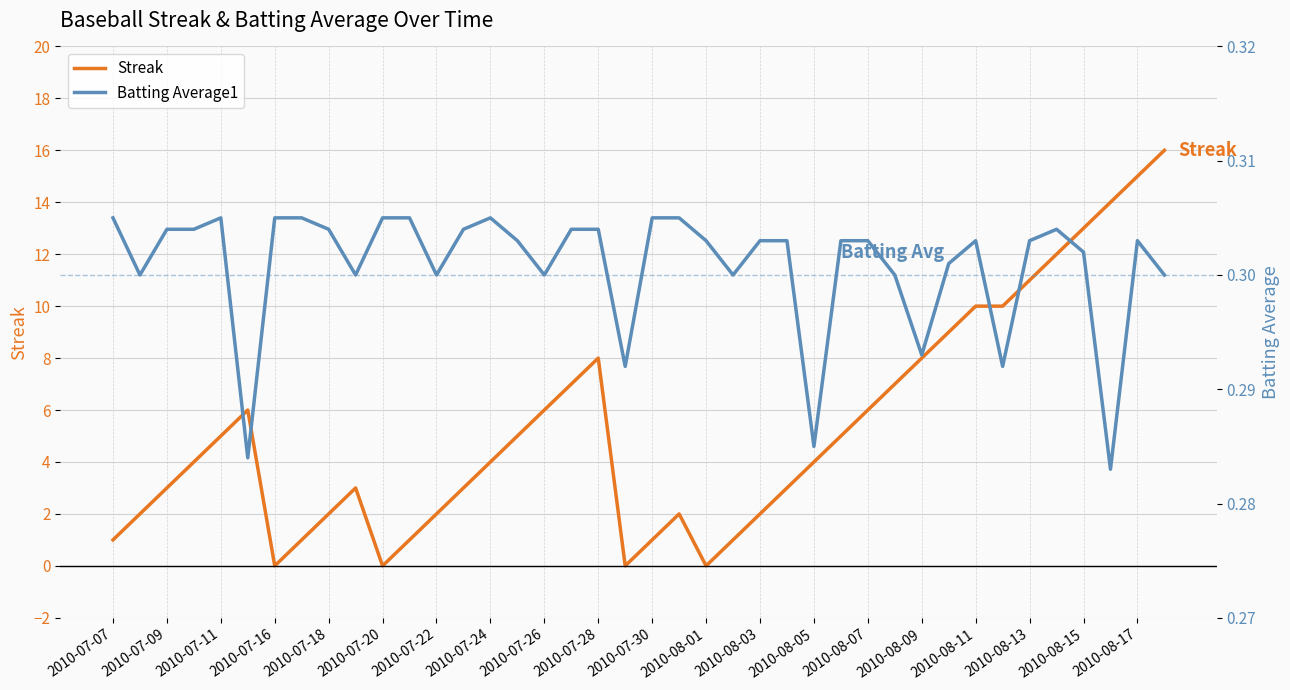

Is it true that Streak equals 4 at 2010-07-09?

False